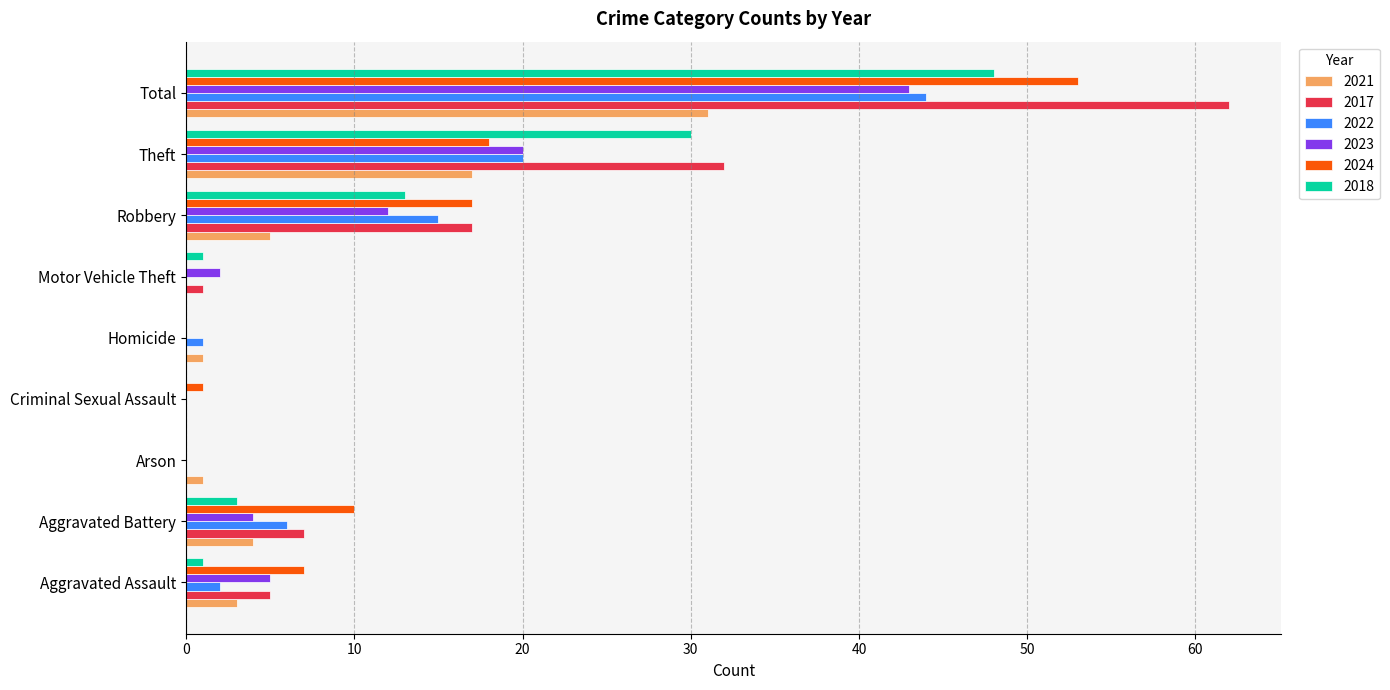

What is the sum of the 2023 values at Aggravated Battery and Robbery?

16